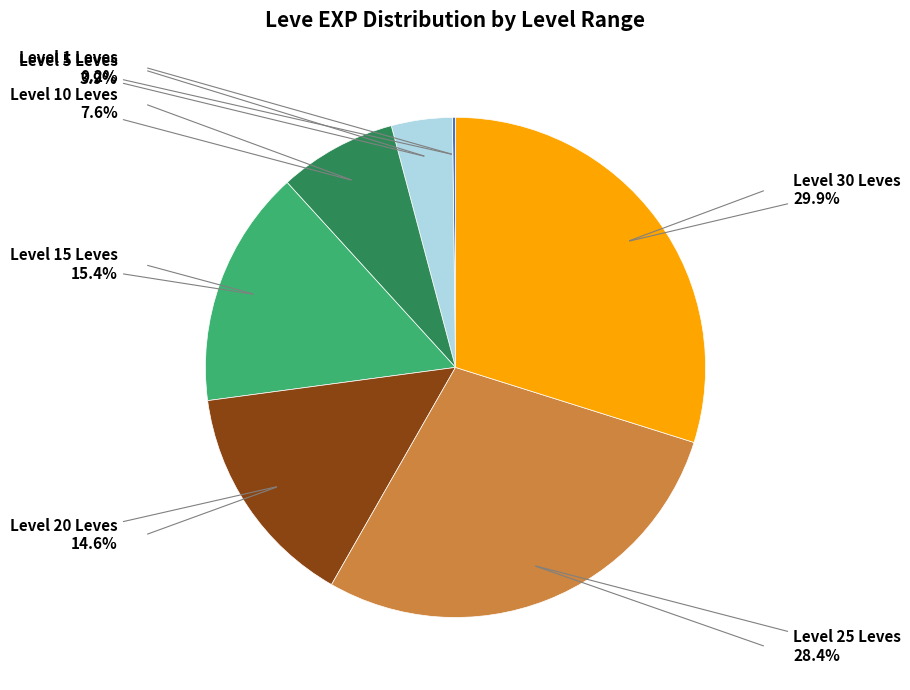

To the nearest percent, what is the average slice percentage?

14%